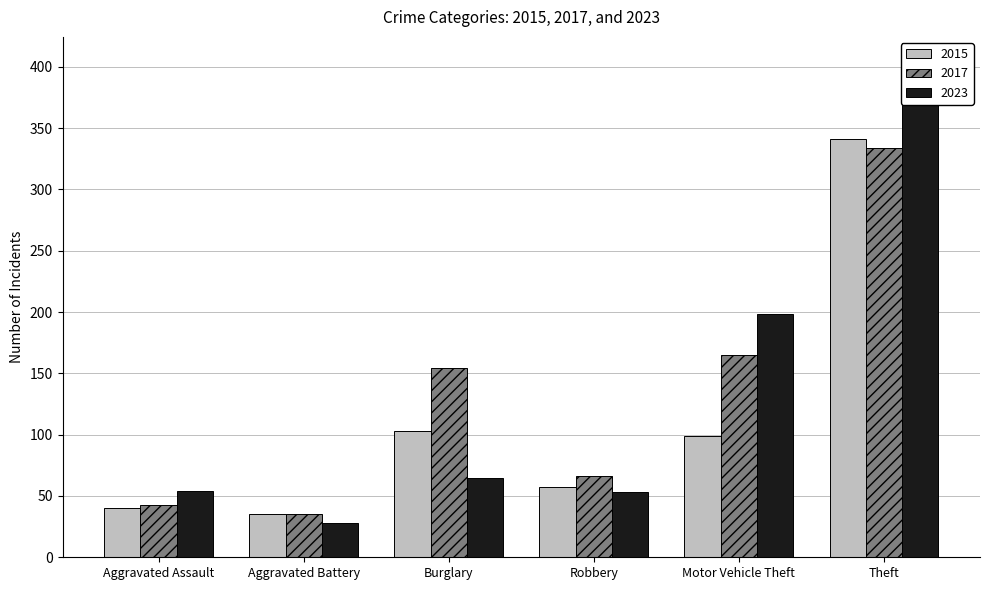

What is the difference between the second highest and minimum values in the 2015 series?

68